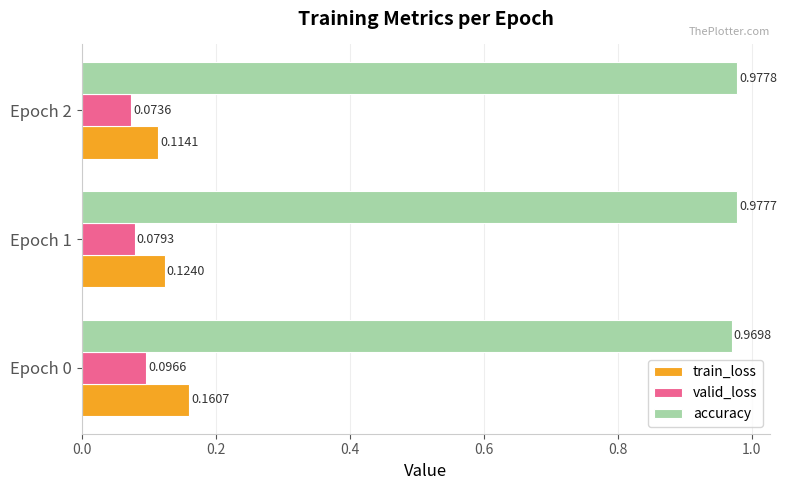

What is the spread (max minus min) of values at Epoch 1?

0.9